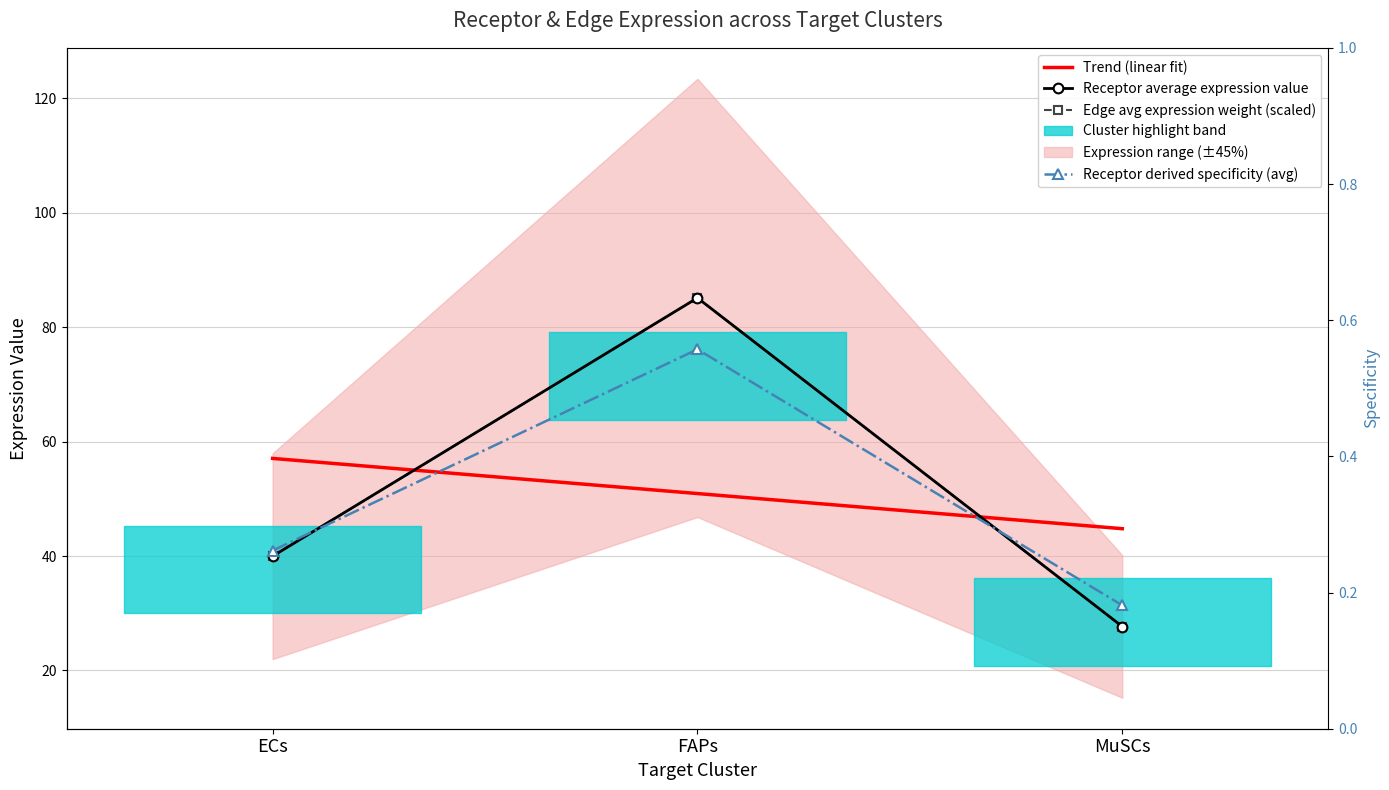

Where is Edge avg expression weight (scaled) nearest to the value 56?

ECs